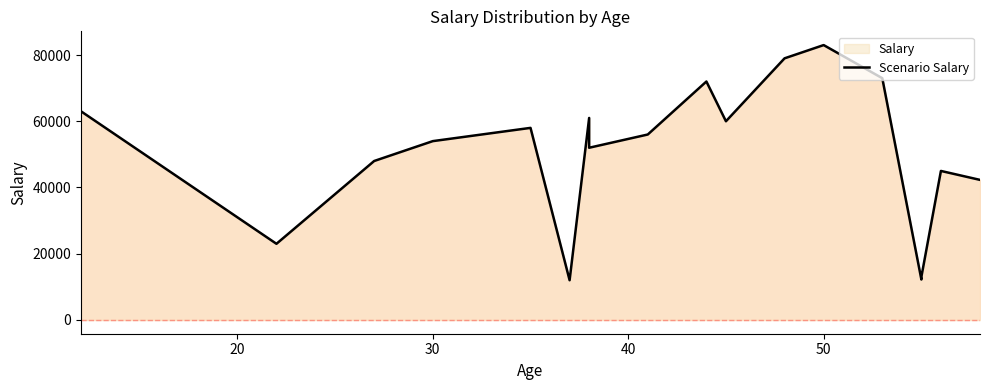

Count the number of values greater than 56000.

8